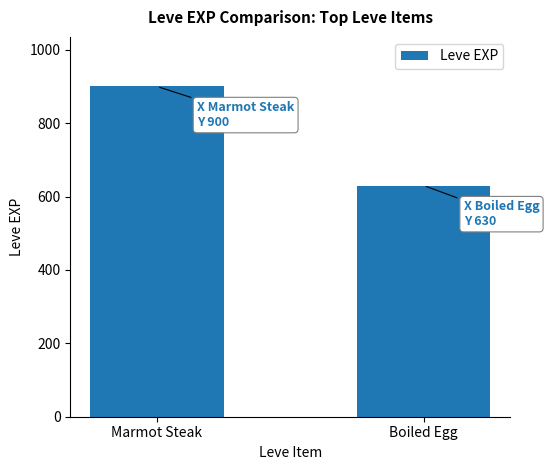

What is the value of the 1st bar from the left?

900